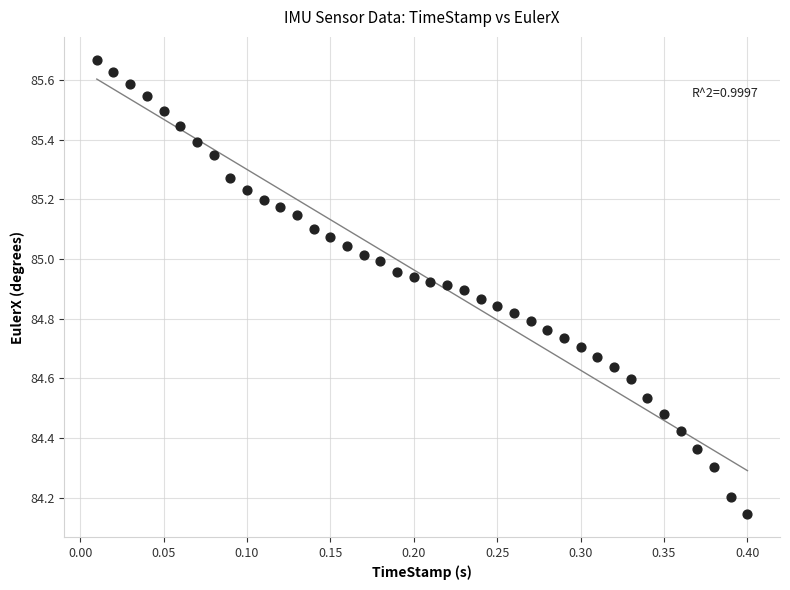

What is the range of Y values (max minus min)?

1.5